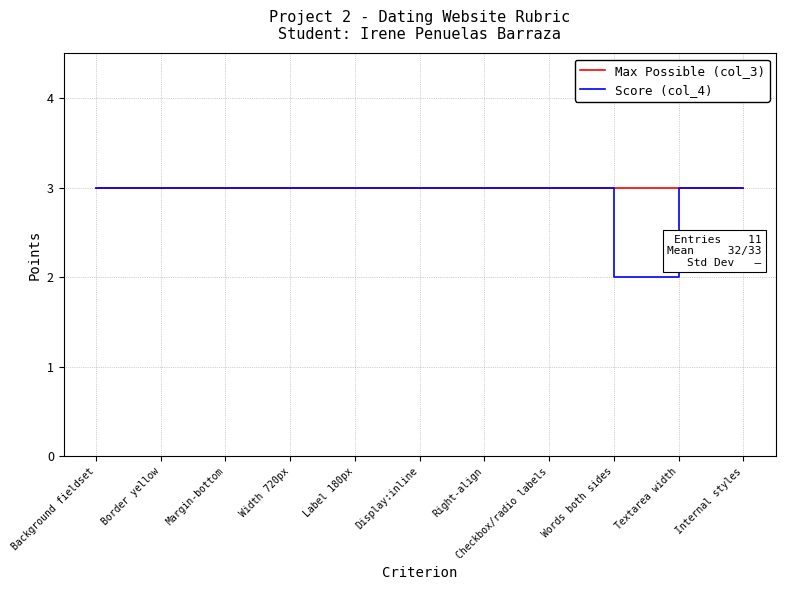

Rank the series by their average value, from highest to lowest.

Max Possible (col_3), Score (col_4)